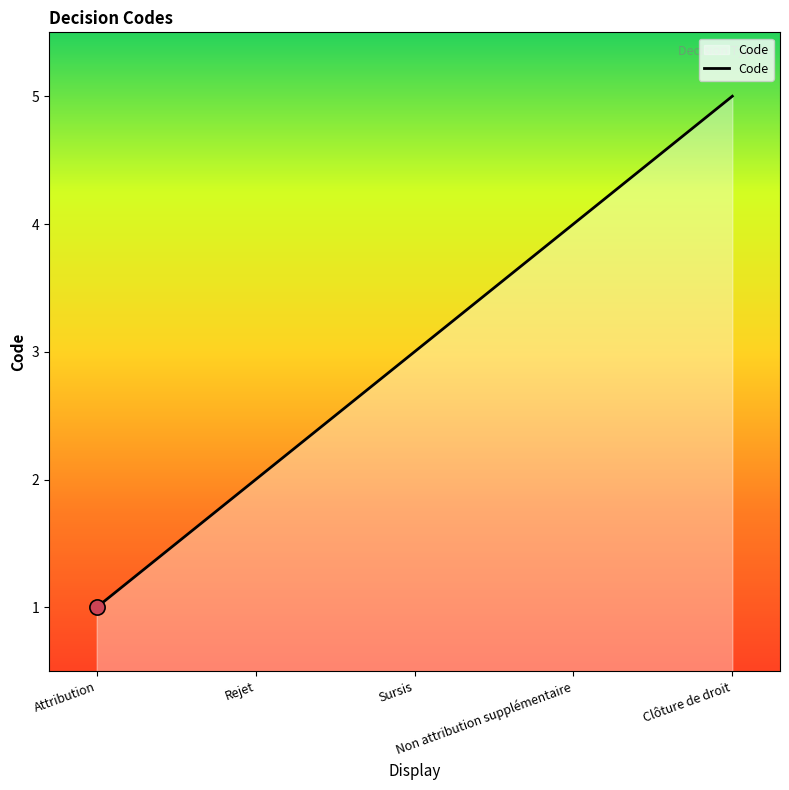

What is the ratio of the value at Sursis to the value at Clôture de droit?

0.6